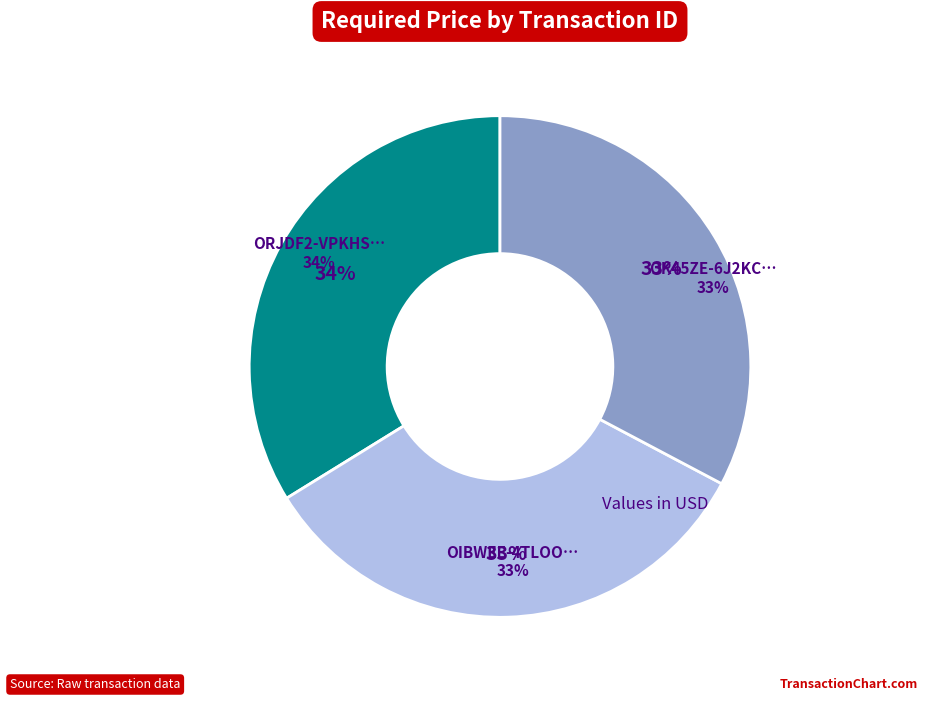

What is the largest slice in the pie chart?

ORJDF2-VPKHS-3SDMMG